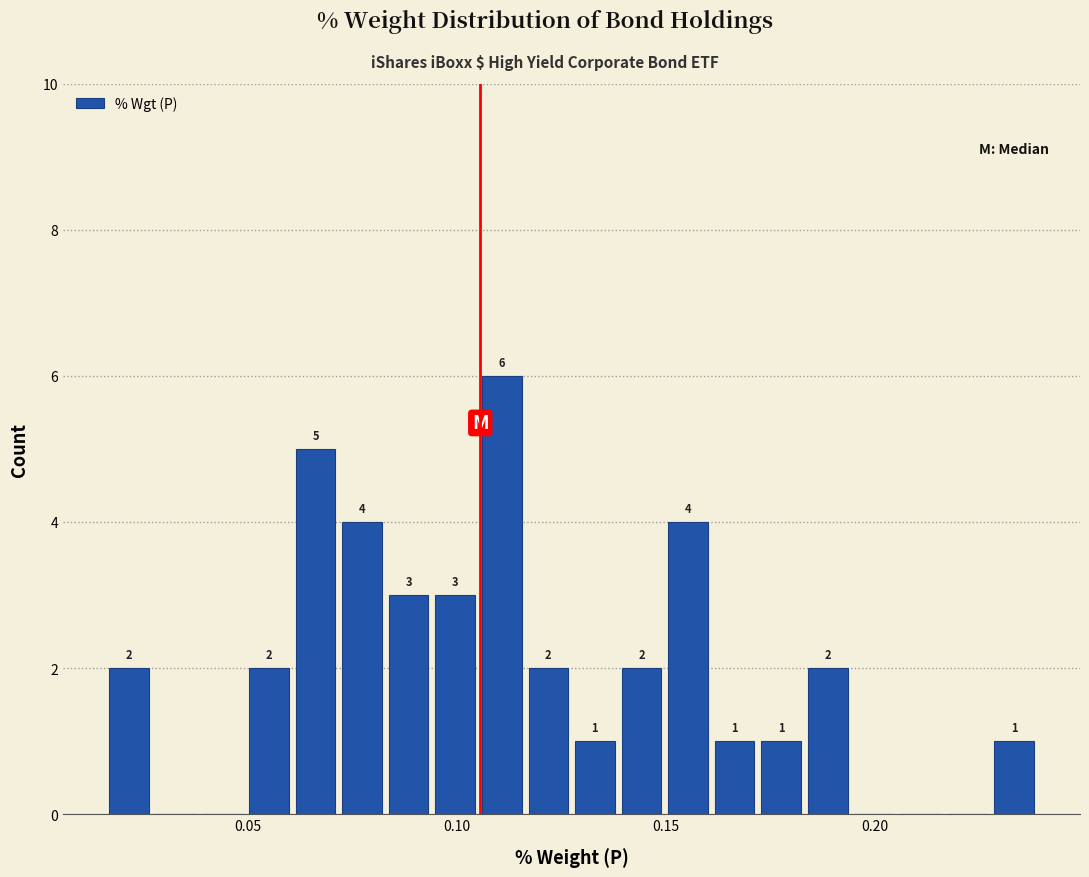

Read against the x-axis, roughly where is the centre of the tallest bar?

0.110